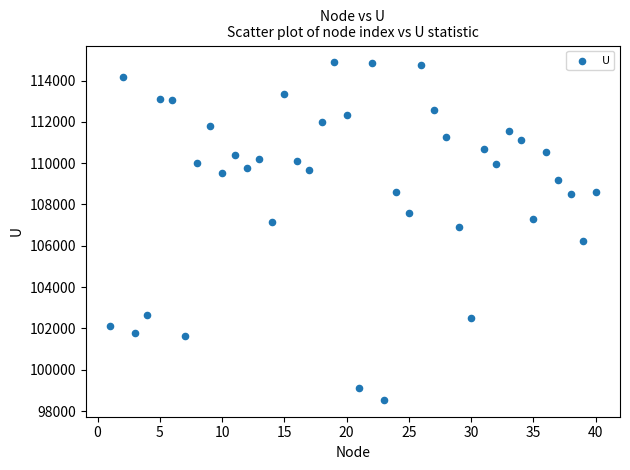

What is the range of Y values (max minus min)?

16337